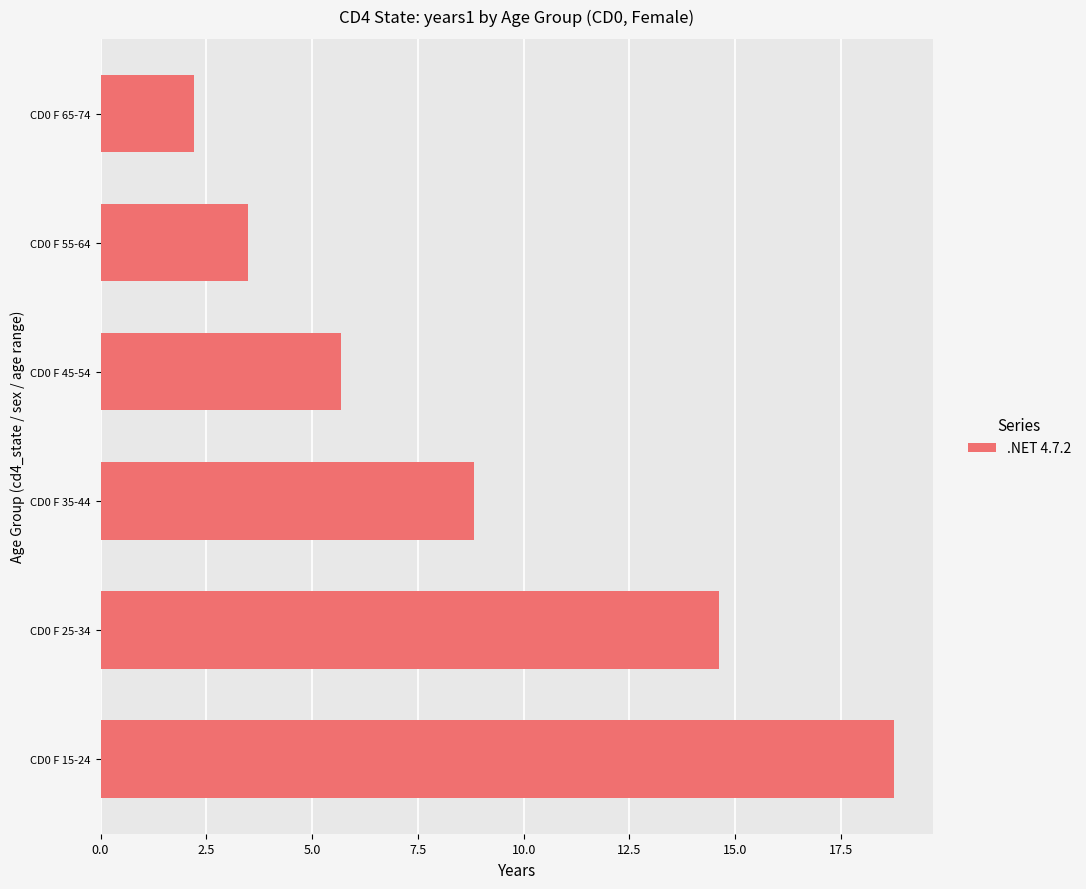

Does the chart contain stacked bars?

No